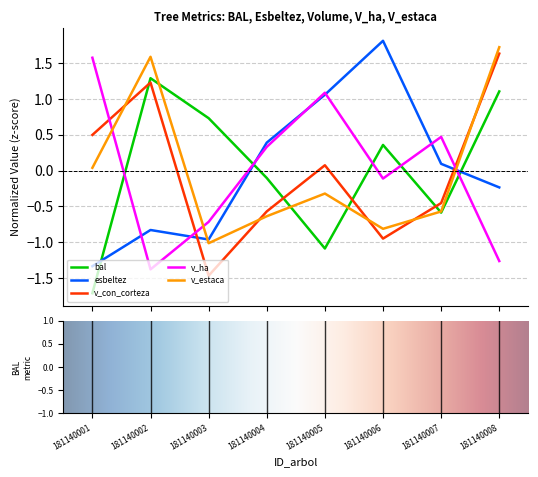

How many intersections are there between bal and esbeltez?

3